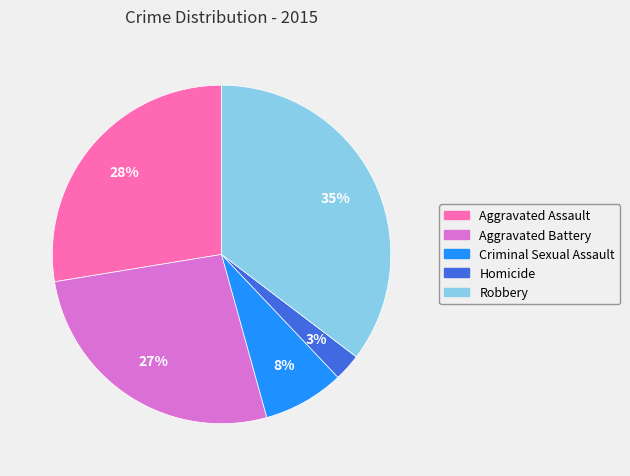

To the nearest percent, what portion does Aggravated Battery represent?

27%